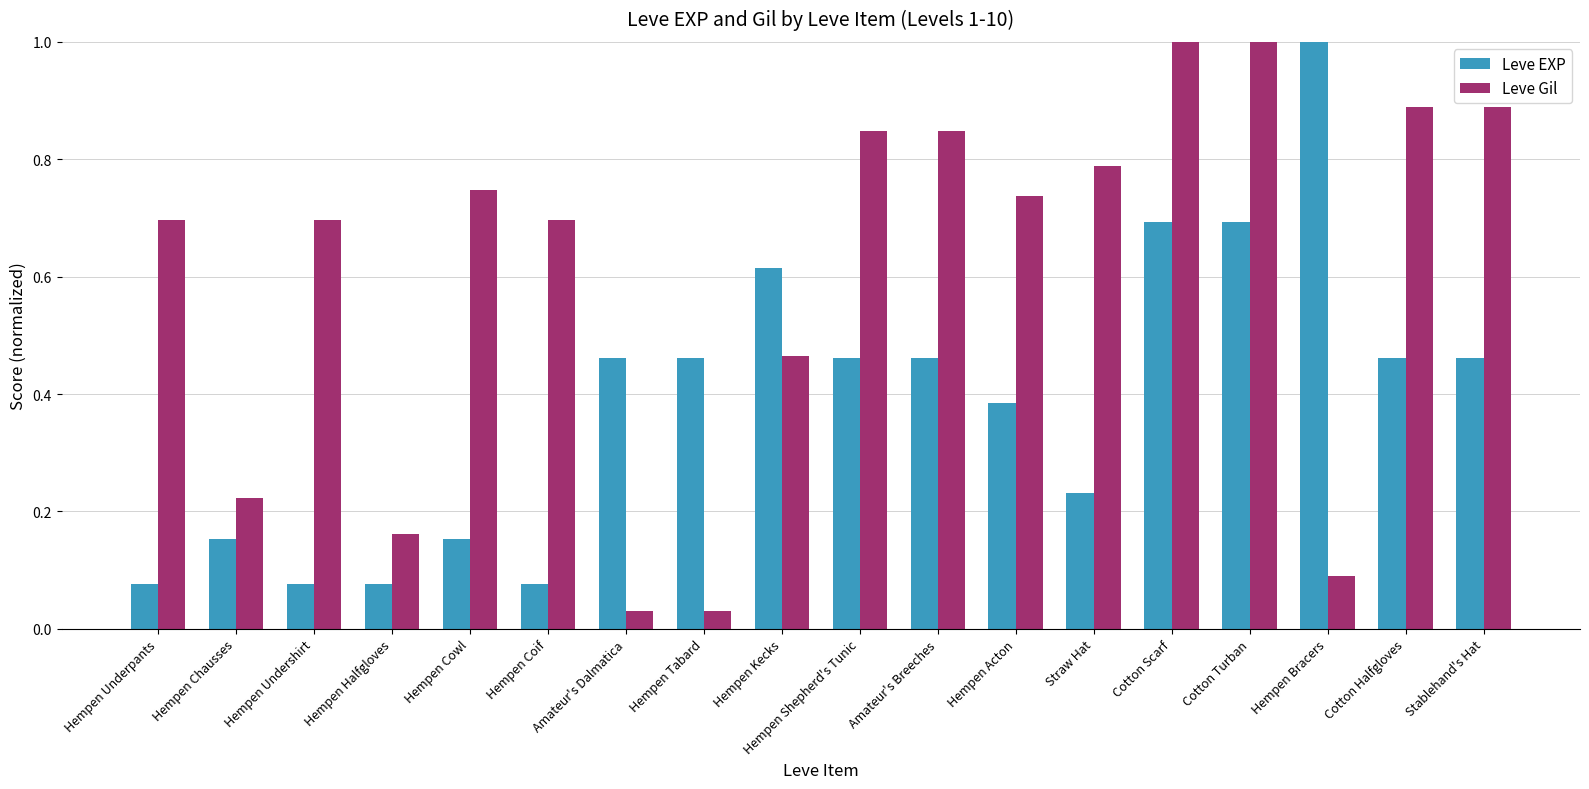

At which label does Leve EXP reach its peak?

Hempen Bracers